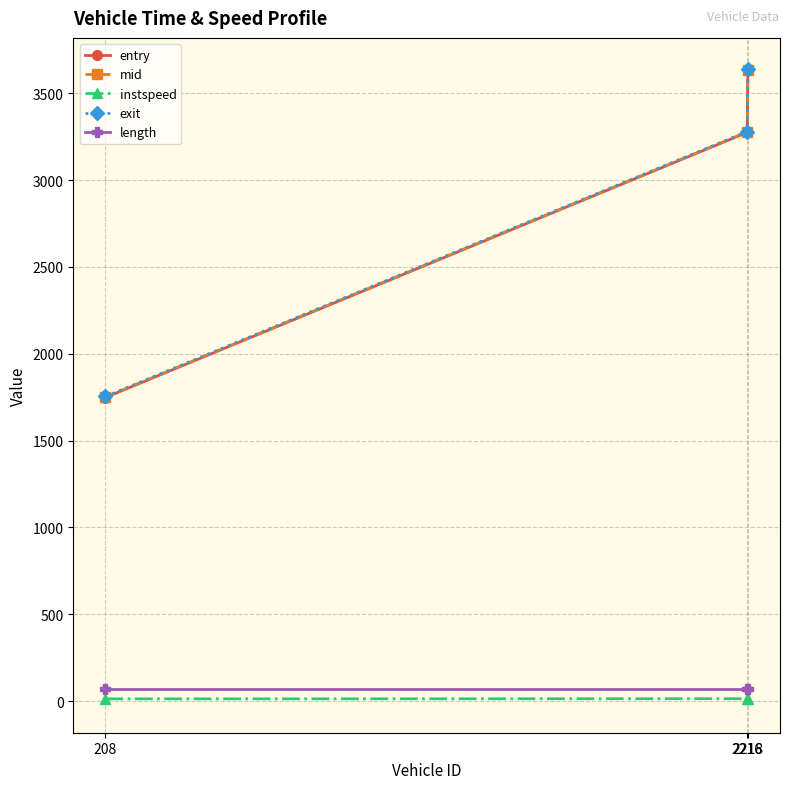

Is the value of mid at 2216 greater than the value of length at 208?

Yes